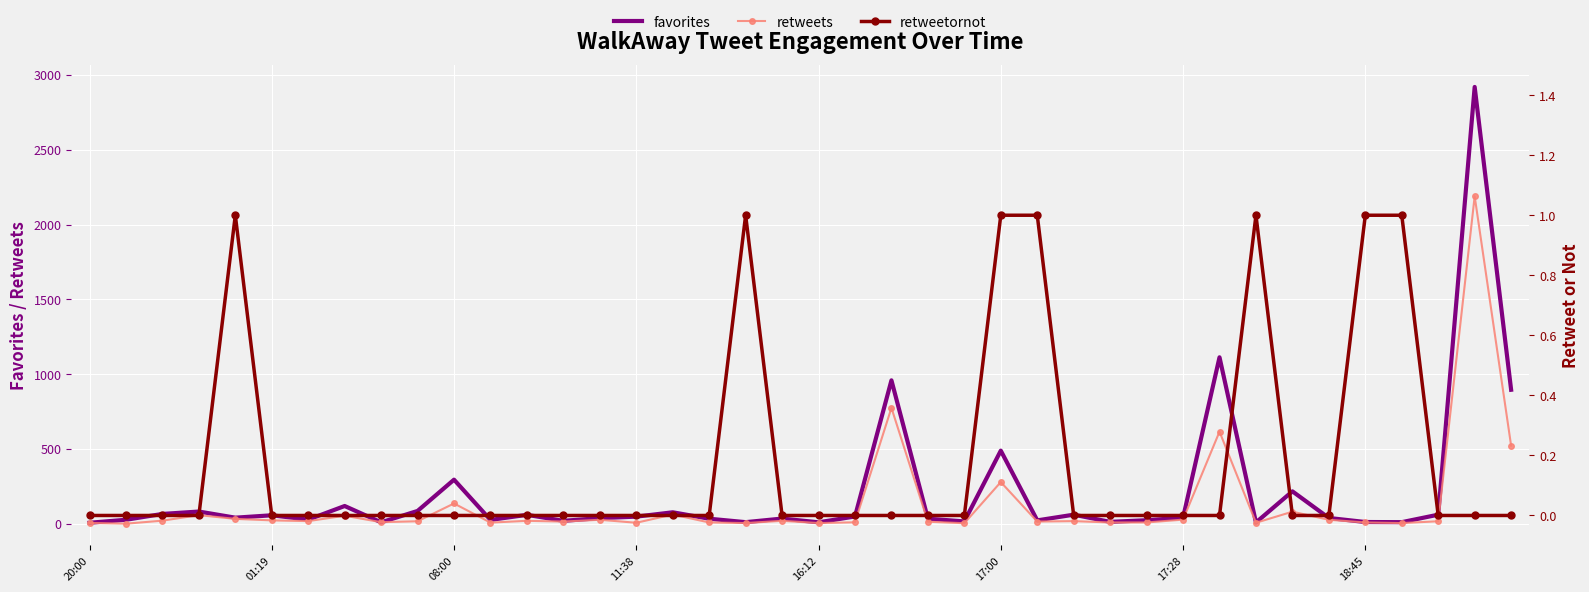

At how many categories does at least one series exceed 1517?

1